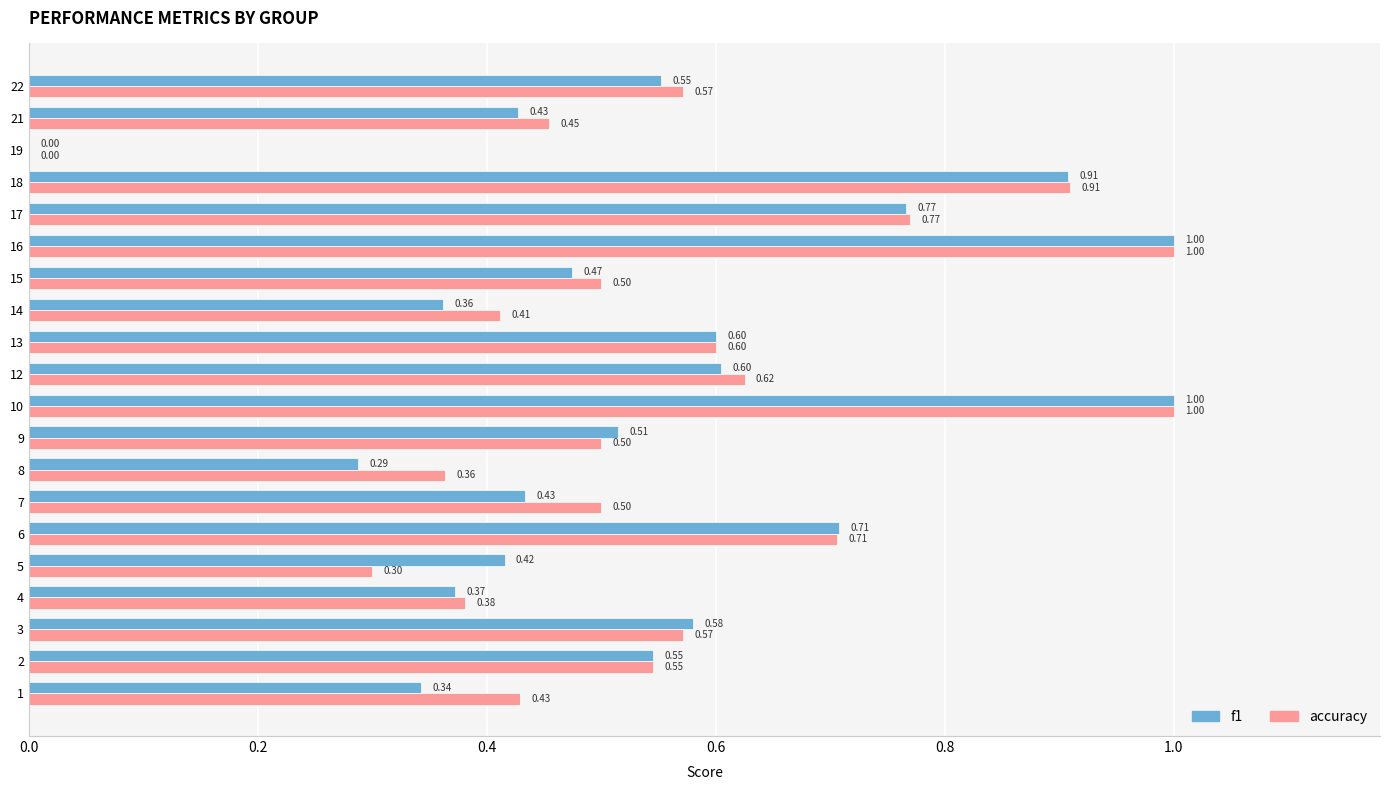

How many categories are shown in the chart?

20